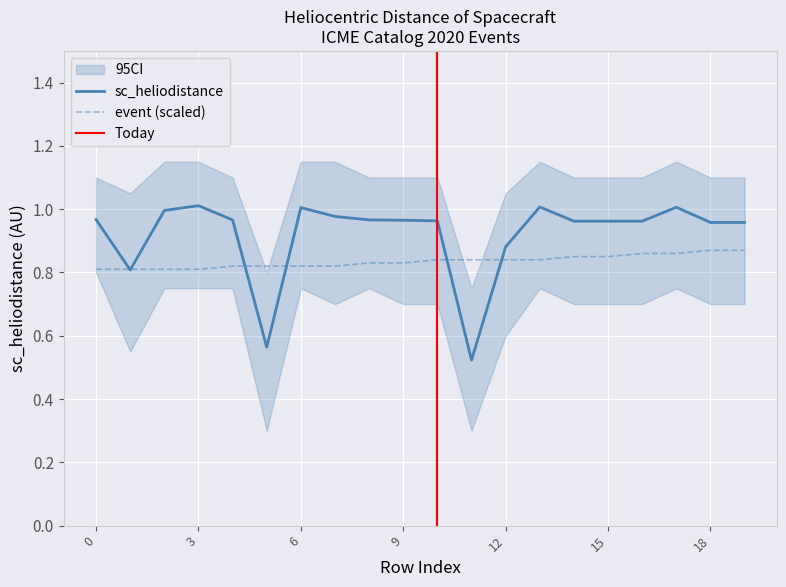

What is the smallest value displayed?

0.5